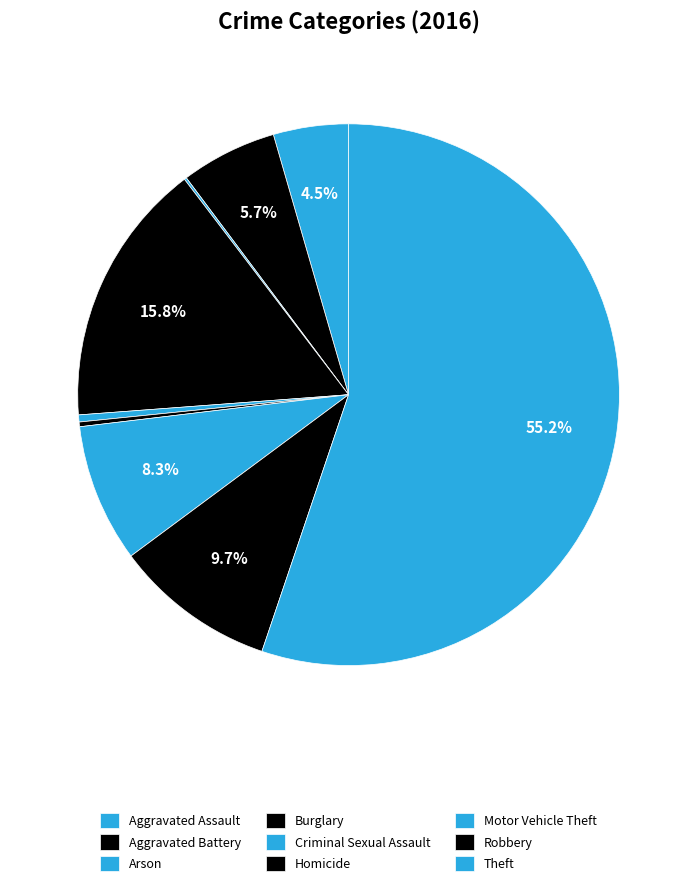

What is the total percentage of Burglary and Arson?

16.0%